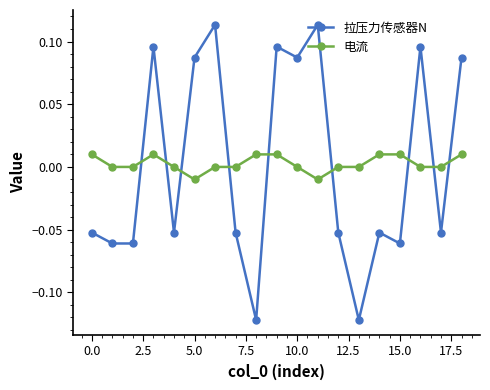

Which series has the largest range (max minus min)?

拉压力传感器N